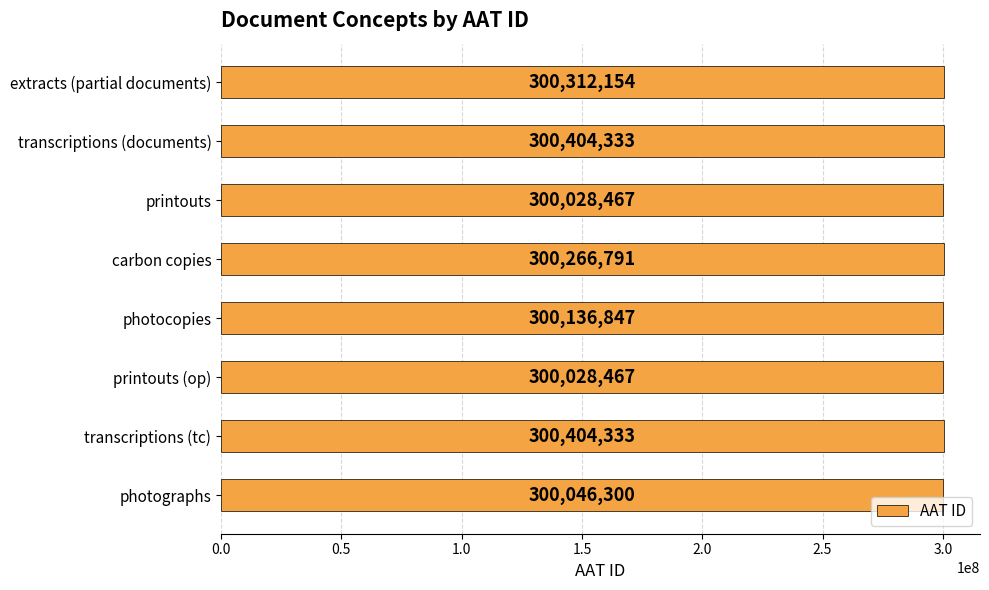

The value at photocopies is 152211236. True or false?

False